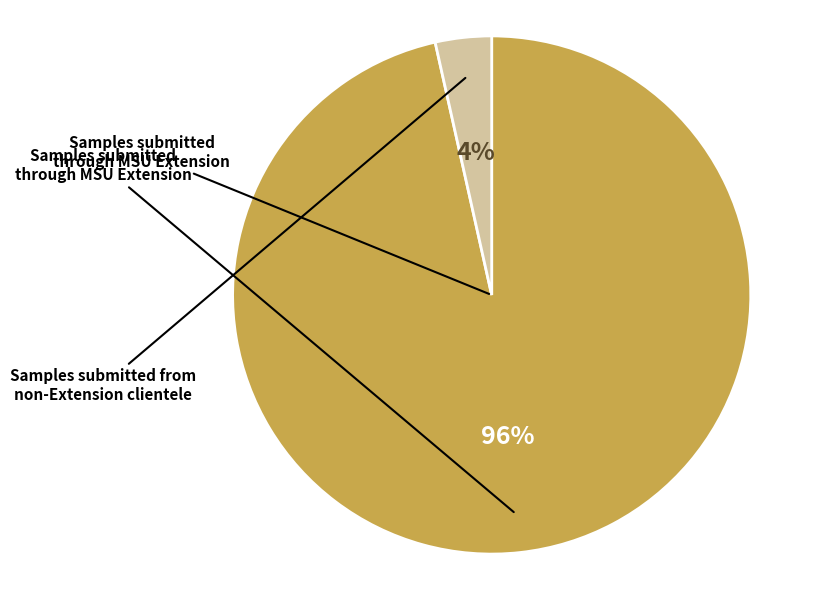

Is there a majority slice in this chart?

Yes